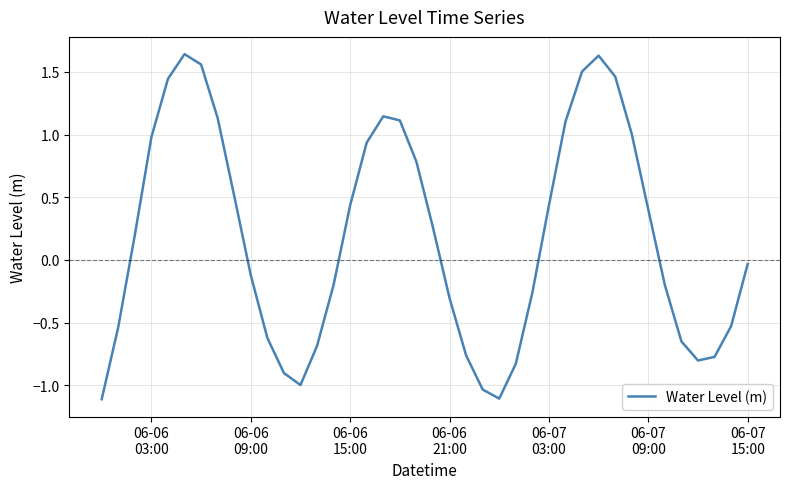

What is the difference between the maximum and minimum values?

2.8